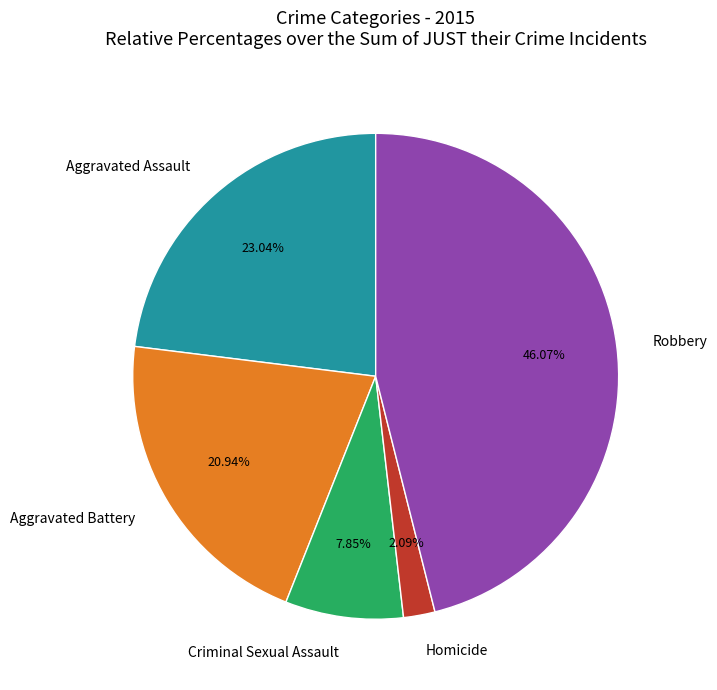

What percentage do Aggravated Assault and Criminal Sexual Assault together represent?

30.9%